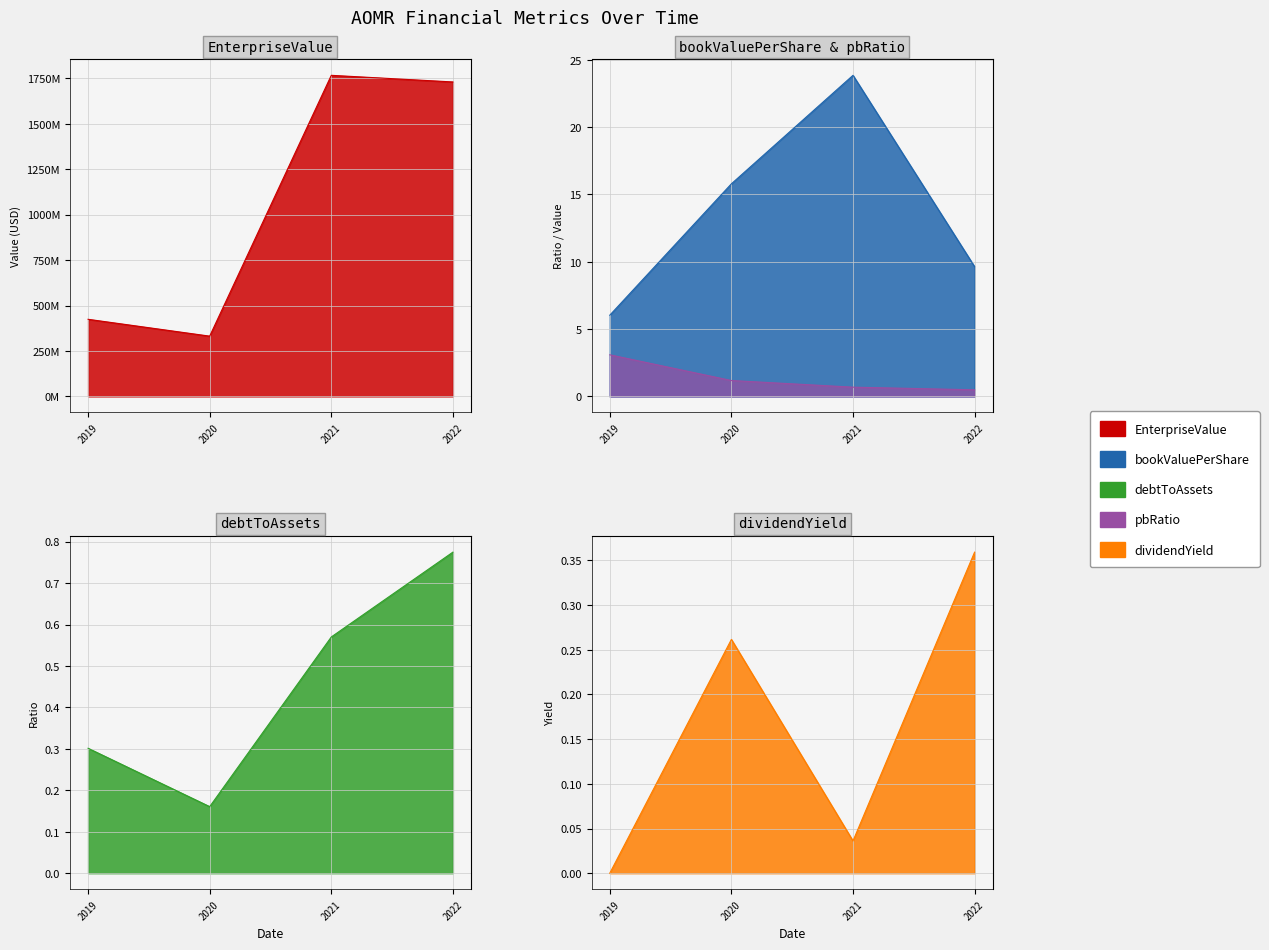

How many data points does each series have?

4